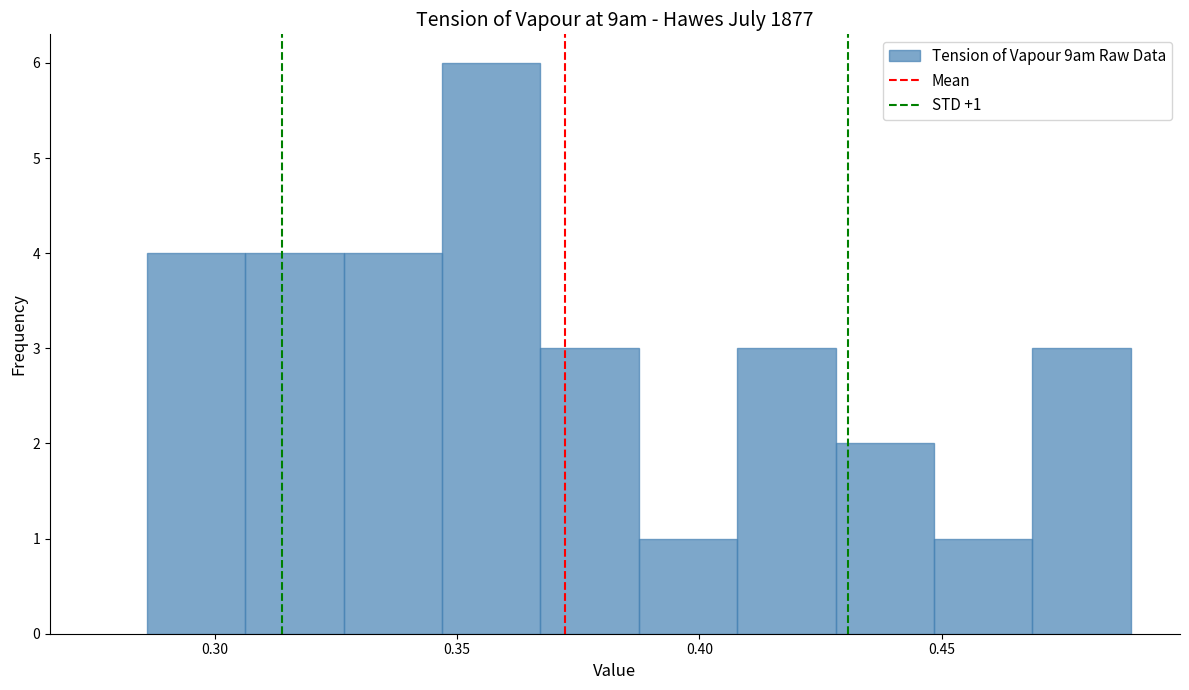

Which range on the x-axis has the tallest bar?

0.345 to 0.365